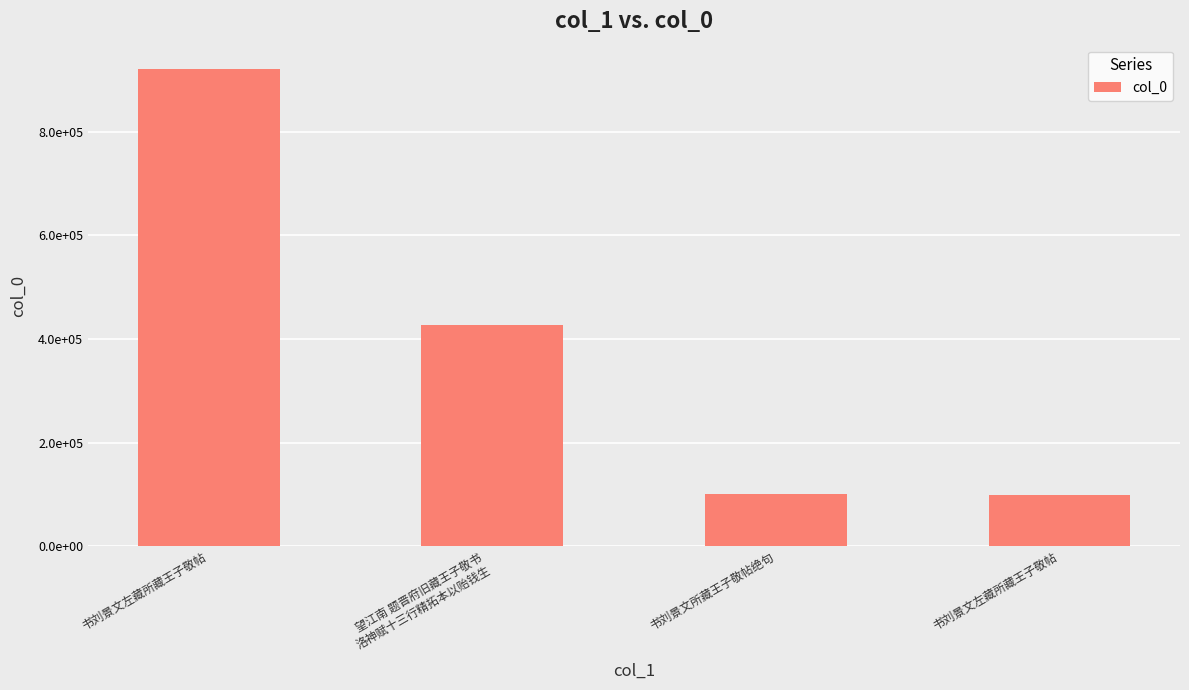

Does the chart contain any negative values?

No